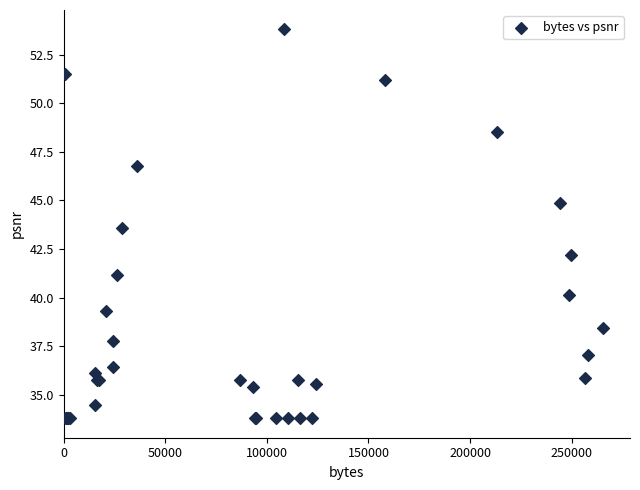

What Y value in the scatter plot is closest to 43?

43.6